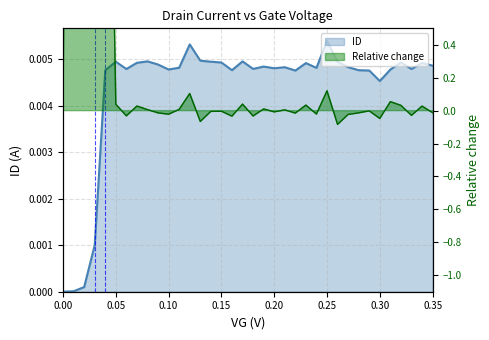

Rank the categories by value from lowest to highest.

0.0, 0.01, 0.02, 0.03, 0.3, 0.22, 0.29, 0.04, 0.28, 0.16, 0.31, 0.1, 0.33, 0.06, 0.18, 0.2, 0.24, 0.11, 0.21, 0.27, 0.19, 0.35, 0.09, 0.23, 0.34, 0.07, 0.15, 0.32, 0.26, 0.05, 0.14, 0.17, 0.08, 0.13, 0.12, 0.25